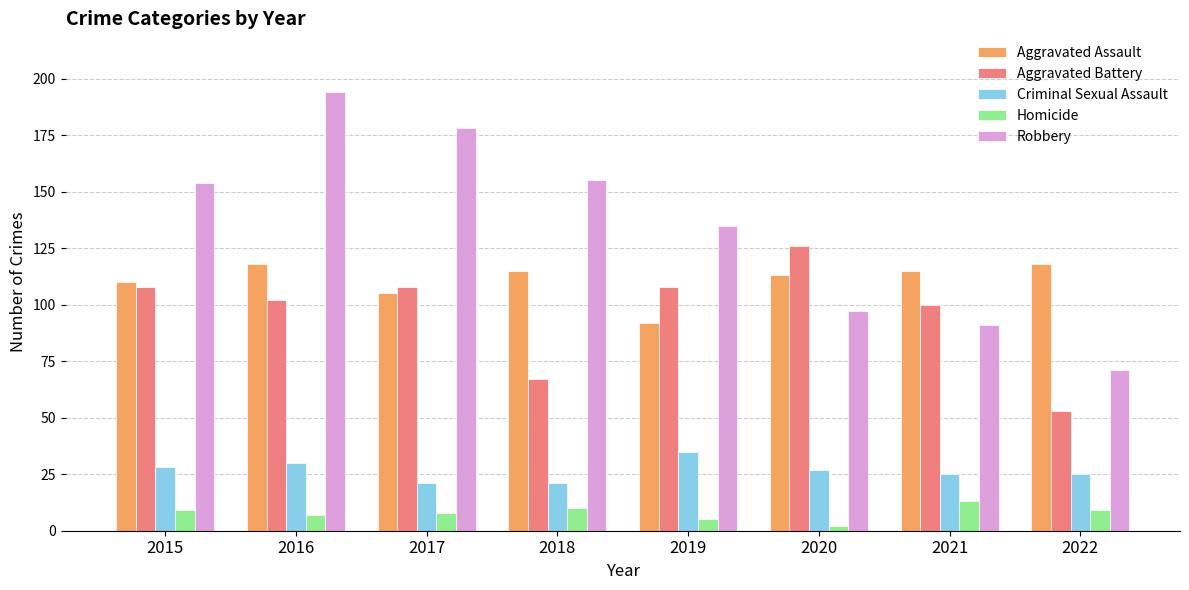

Reading left to right, extract all data points from this chart.

Aggravated Assault: 110	118	105	115	92	113	115	118
Aggravated Battery: 108	102	108	67	108	126	100	53
Criminal Sexual Assault: 28	30	21	21	35	27	25	25
Homicide: 9	7	8	10	5	2	13	9
Robbery: 154	194	178	155	135	97	91	71